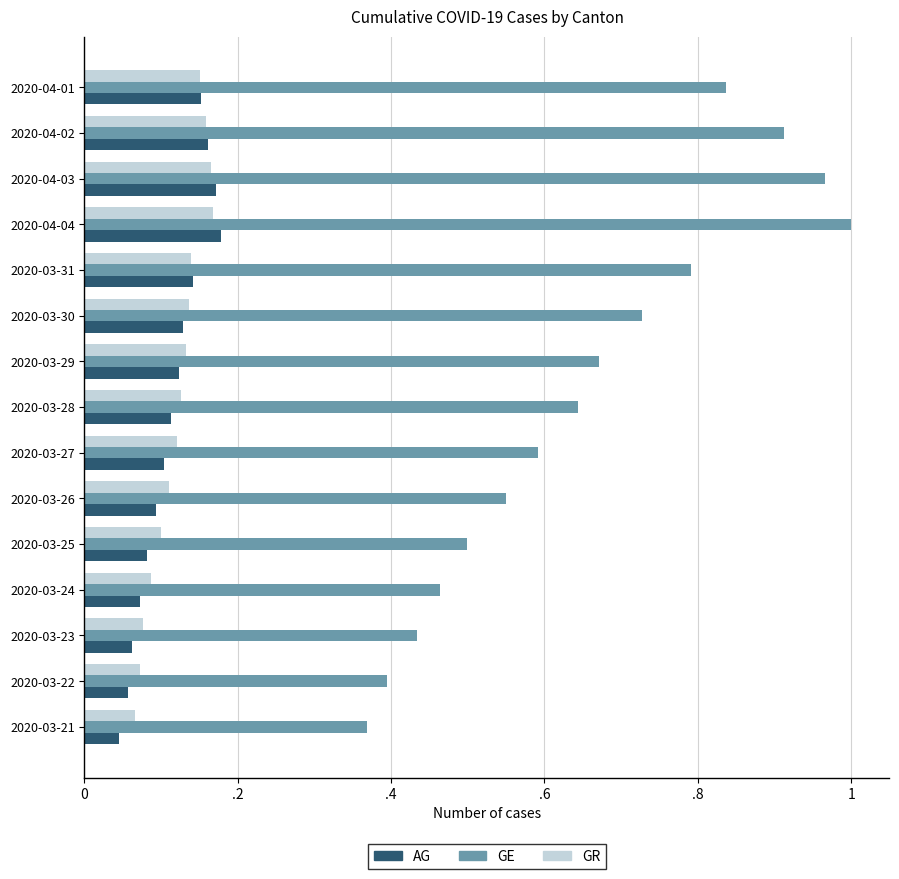

Reading left to right, transcribe all the data shown in this chart.

AG: 0.2	0.2	0.2	0.2	0.1	0.1	0.1	0.1	0.1	0.1	0.1	0.1	0.1	0.1	0.0
GE: 0.8	0.9	1.0	1.0	0.8	0.7	0.7	0.6	0.6	0.6	0.5	0.5	0.4	0.4	0.4
GR: 0.2	0.2	0.2	0.2	0.1	0.1	0.1	0.1	0.1	0.1	0.1	0.1	0.1	0.1	0.1